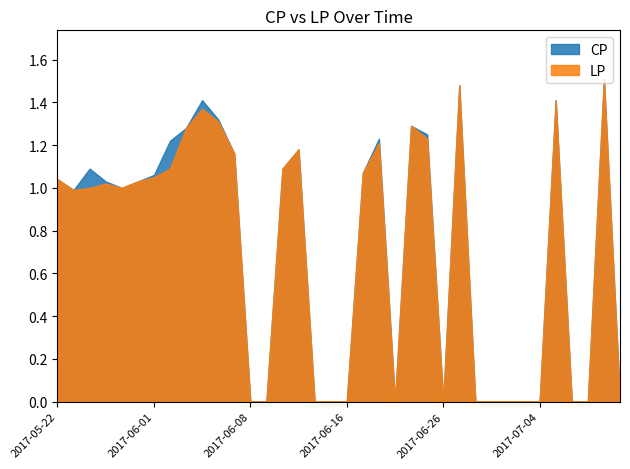

List the labels in order of CP value, largest first.

2017-07-10, 2017-06-27, 2017-06-05, 2017-07-05, 2017-06-06, 2017-06-22, 2017-06-03, 2017-06-23, 2017-06-20, 2017-06-02, 2017-06-13, 2017-06-07, 2017-05-24, 2017-06-12, 2017-06-19, 2017-06-01, 2017-05-22, 2017-05-25, 2017-05-31, 2017-05-26, 2017-05-23, 2017-06-08, 2017-06-09, 2017-06-14, 2017-06-15, 2017-06-16, 2017-06-21, 2017-06-26, 2017-06-28, 2017-06-29, 2017-06-30, 2017-07-03, 2017-07-04, 2017-07-06, 2017-07-07, 2017-07-11